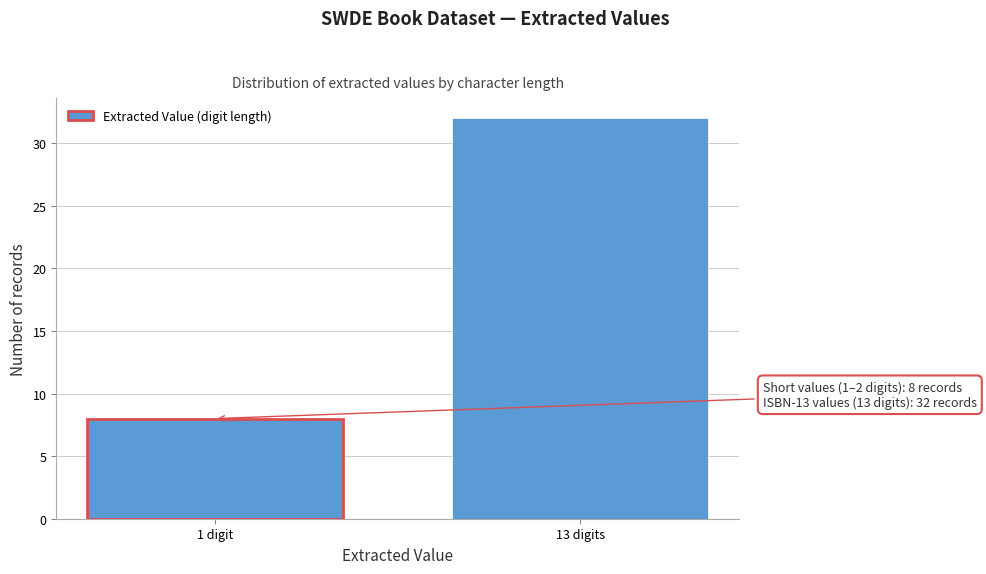

Reading right to left, transcribe all the data shown in this chart.

32	8